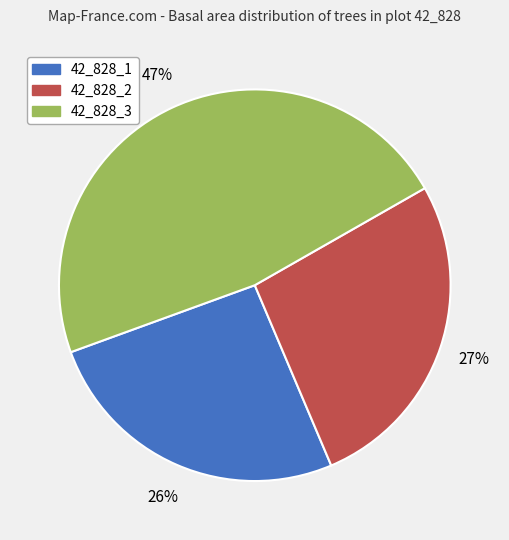

Does any single category account for the majority?

No